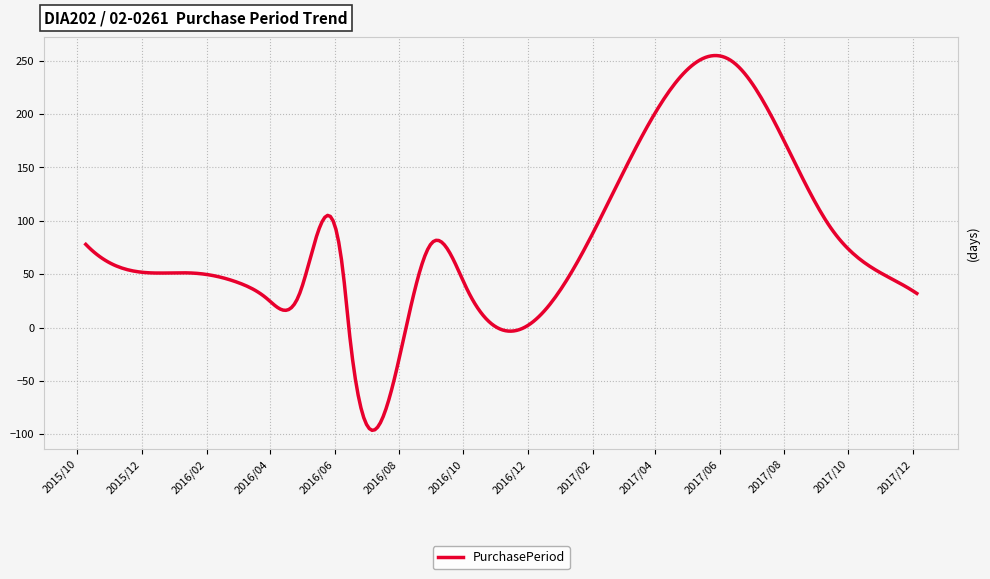

What is the difference between the maximum and minimum values?

351.0